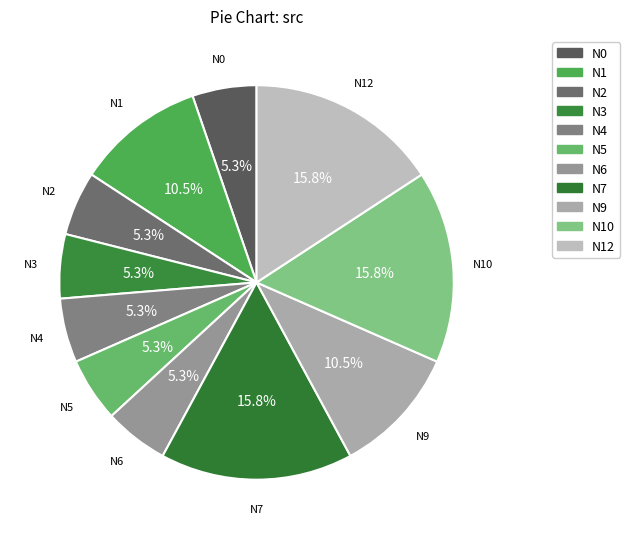

How many slices are in this pie chart?

11